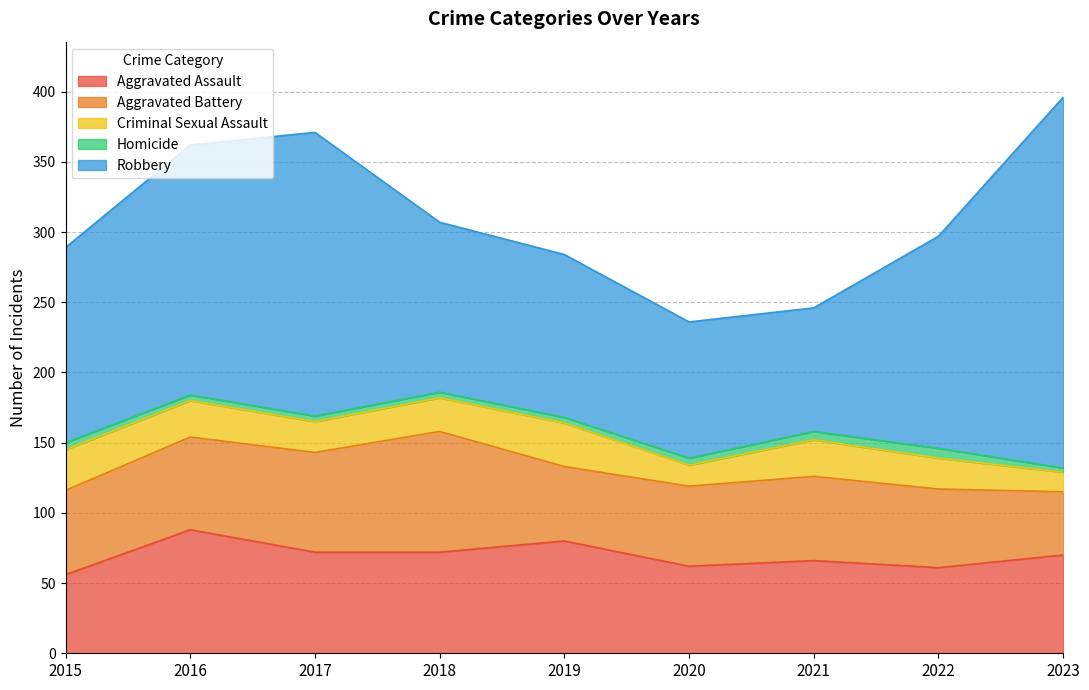

In Criminal Sexual Assault, how many points are higher than both neighbors (excluding endpoints)?

2